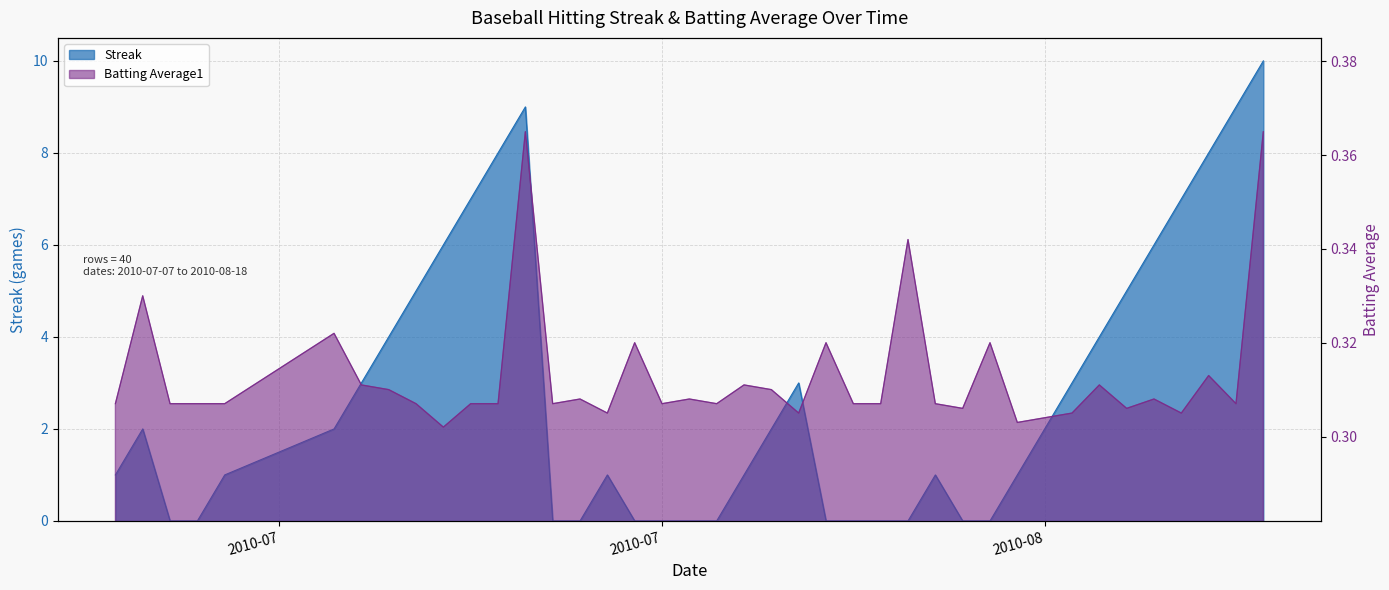

What is the value of the Batting Average1 point at the 24th from the left?

0.3